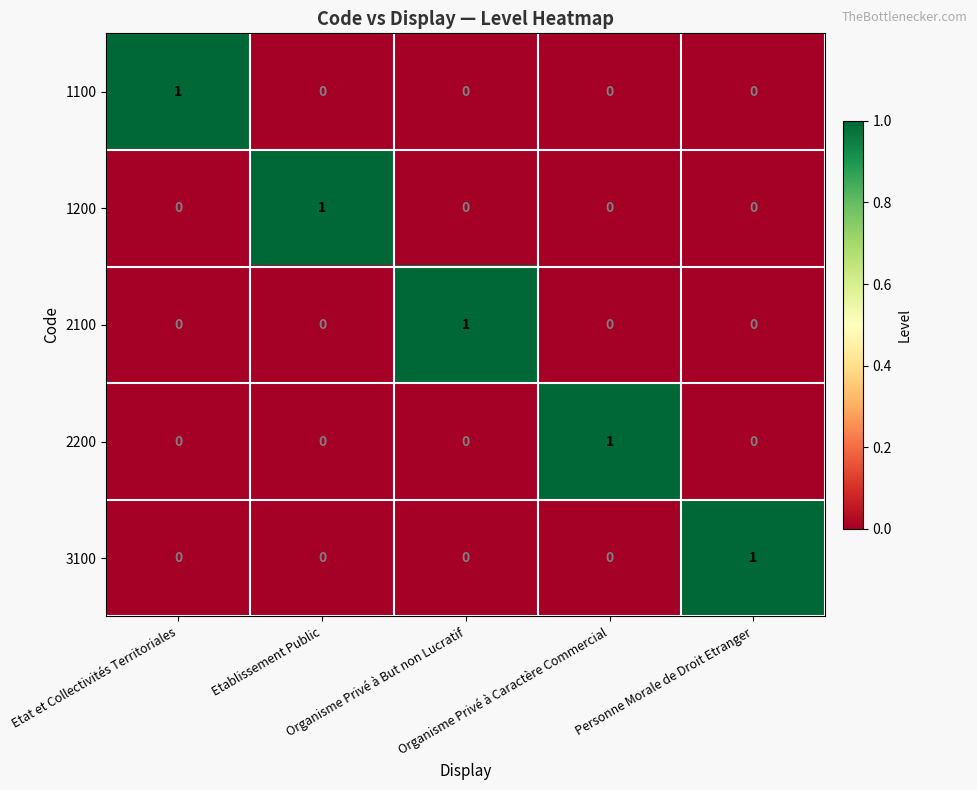

Count the 1200 values in the range 0 to 1.

5